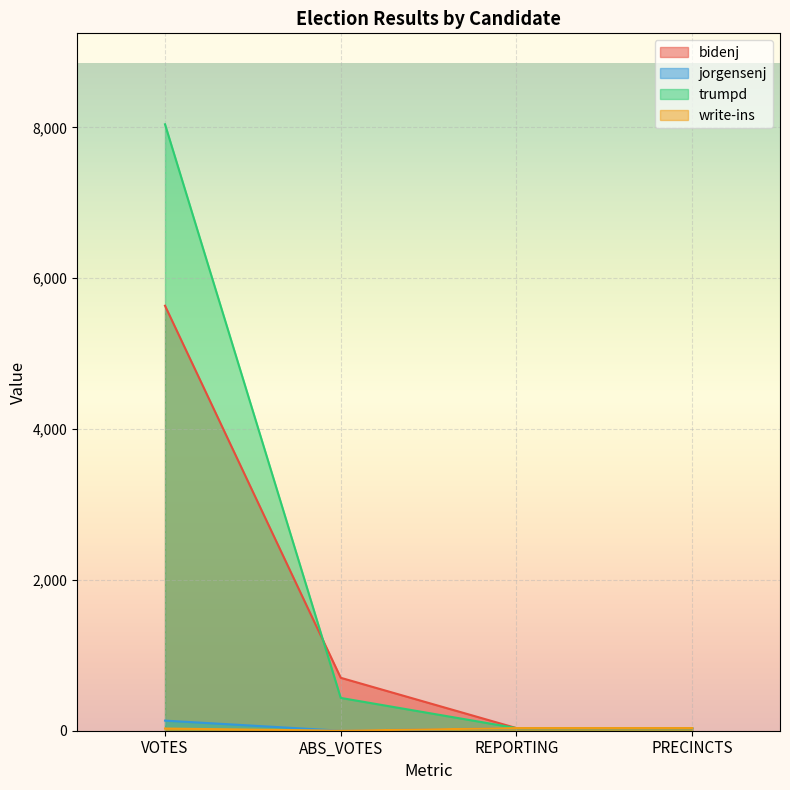

True or false: bidenj has more than 1 interior local peaks.

False